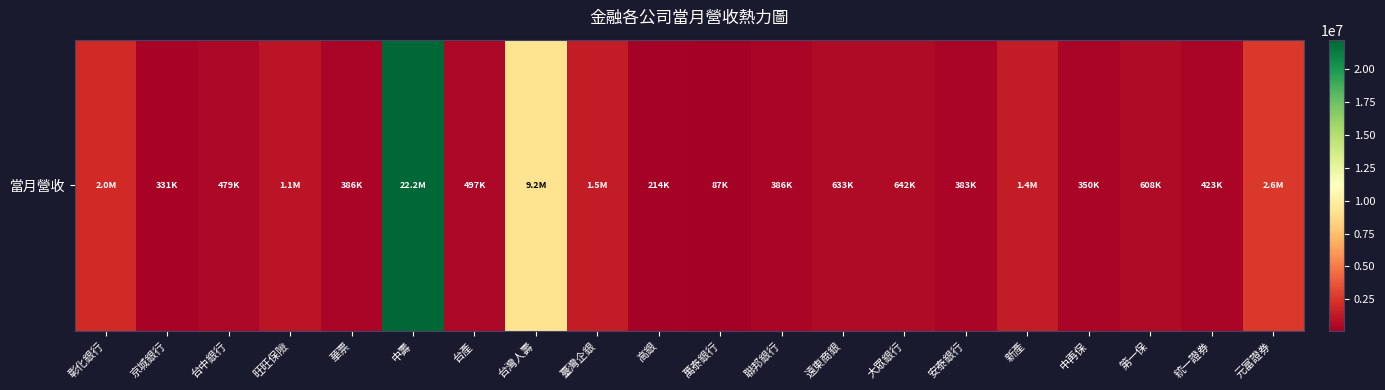

Where does the data first go above 608054?

彰化銀行